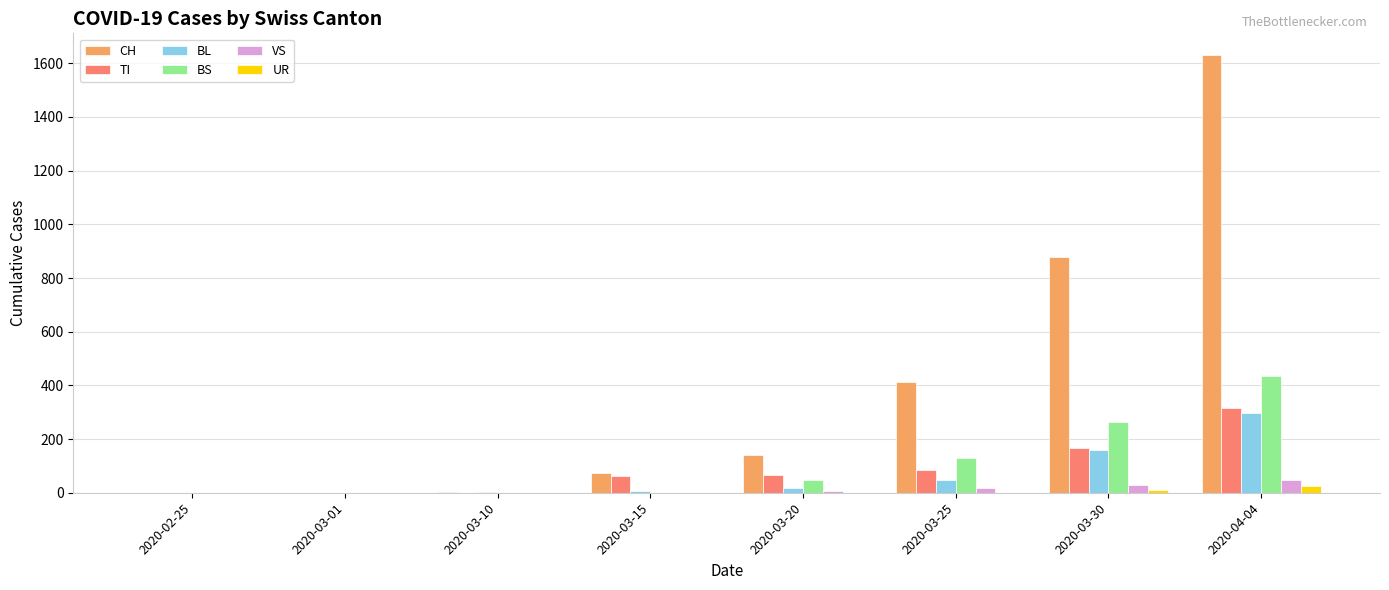

True or false: CH has a value of 140 at 2020-03-20.

True